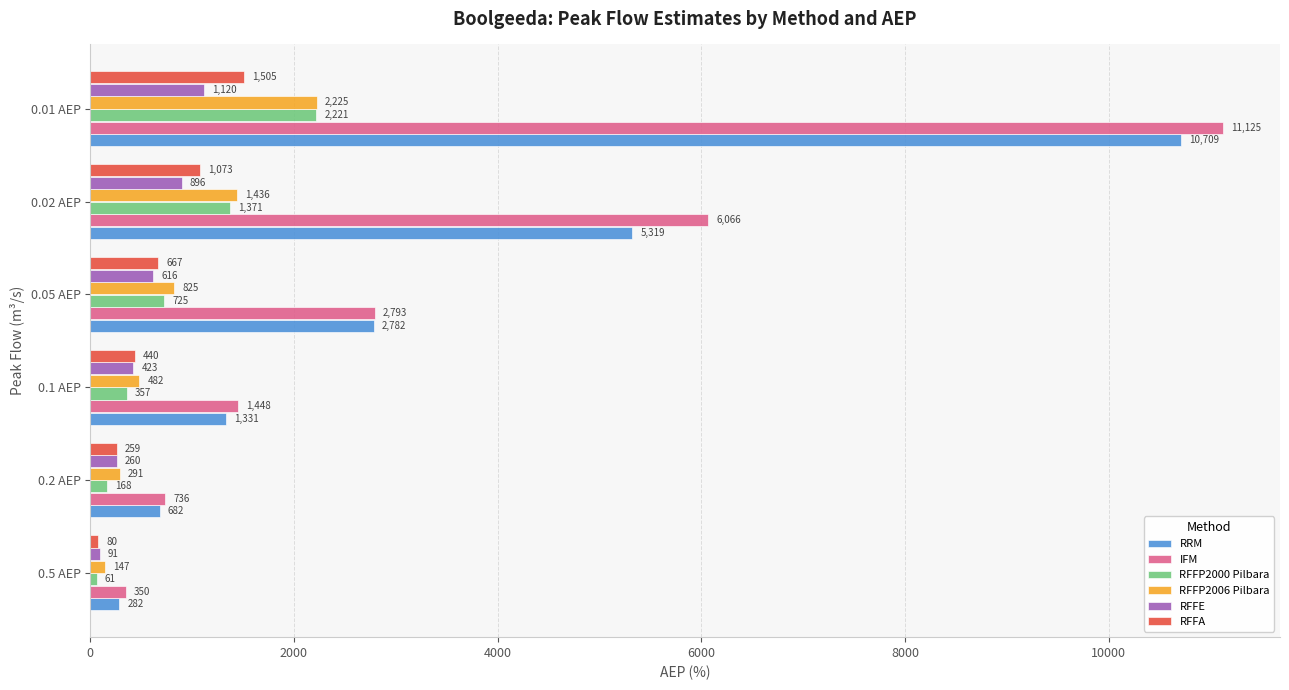

What are all the series names shown in the legend?

RRM, IFM, RFFP2000 Pilbara, RFFP2006 Pilbara, RFFE, RFFA